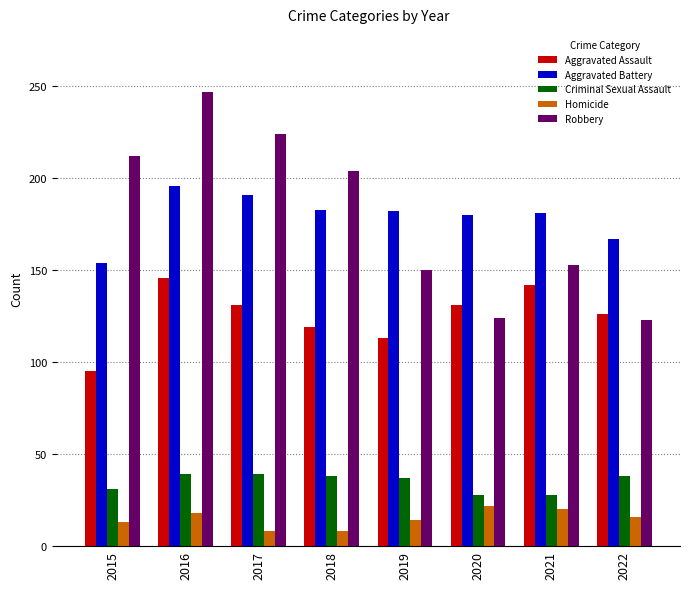

List the series in order of their peak value, highest first.

Robbery, Aggravated Battery, Aggravated Assault, Criminal Sexual Assault, Homicide